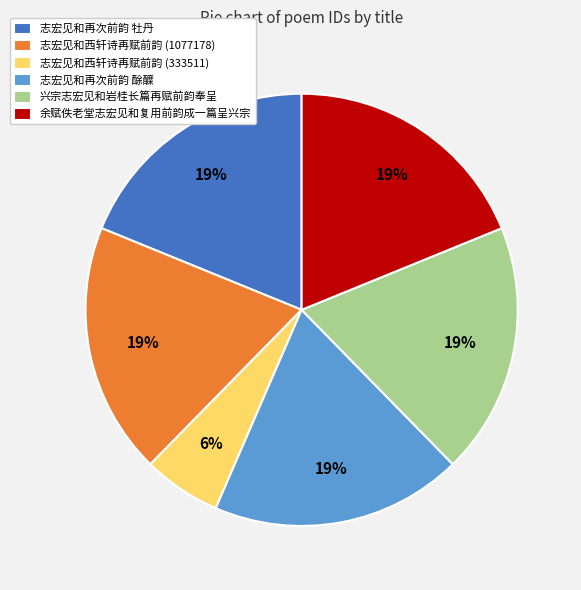

What is the smallest slice in the pie chart?

志宏见和西轩诗再赋前韵 (333511)